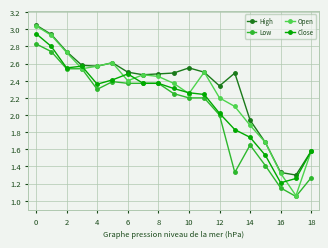

Which series has the largest range (max minus min)?

Open